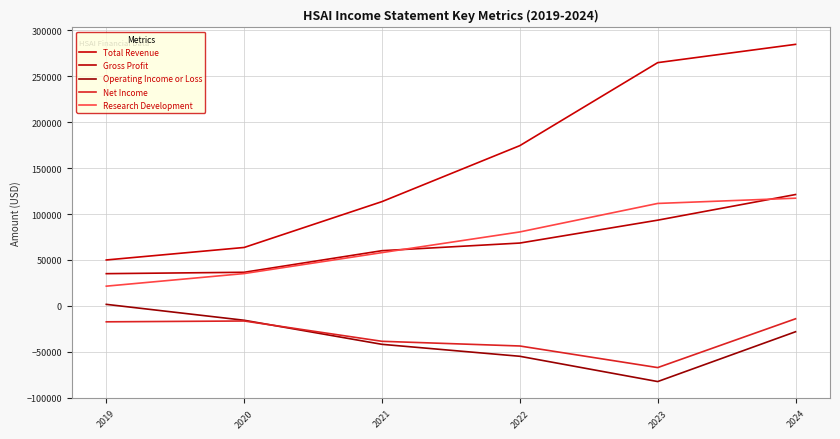

Rank the series at 2019 from highest to lowest value.

Total Revenue, Gross Profit, Research Development, Operating Income or Loss, Net Income